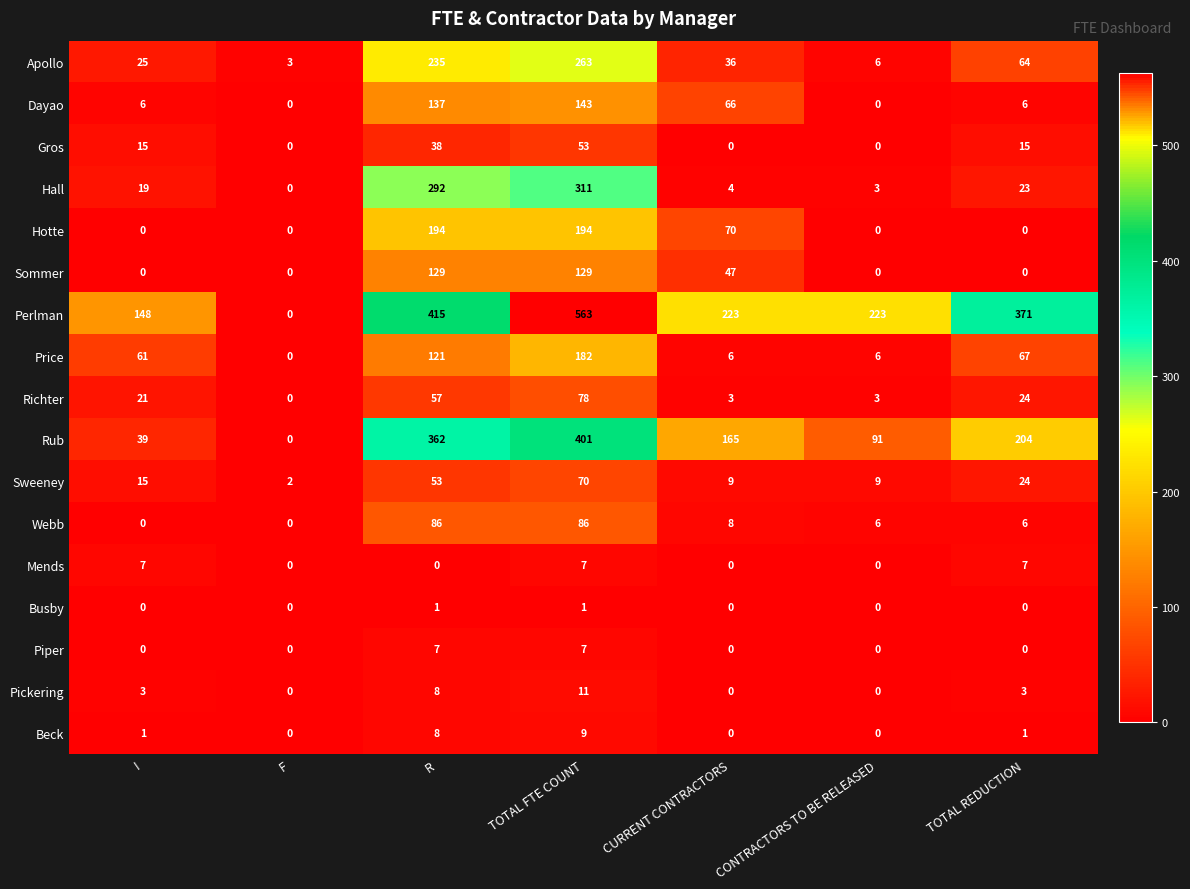

True or false: Perlman has a value of 563 at TOTAL FTE COUNT.

True